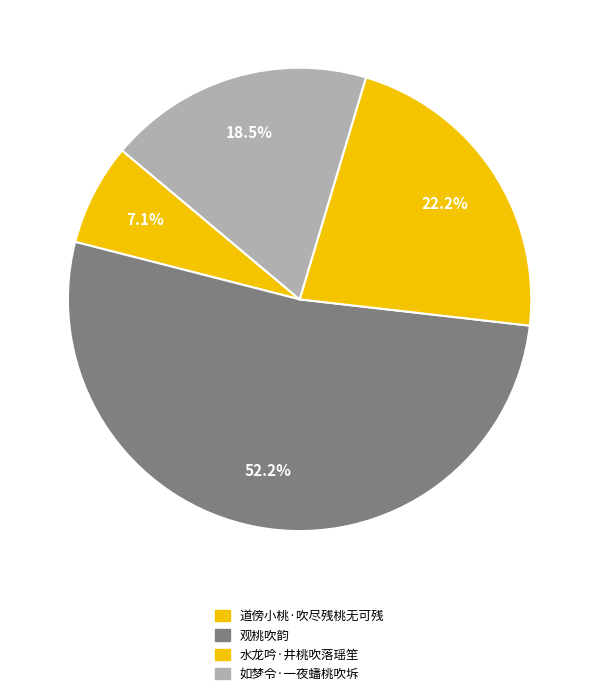

Which category has the smallest portion of the pie?

道傍小桃·吹尽残桃无可残